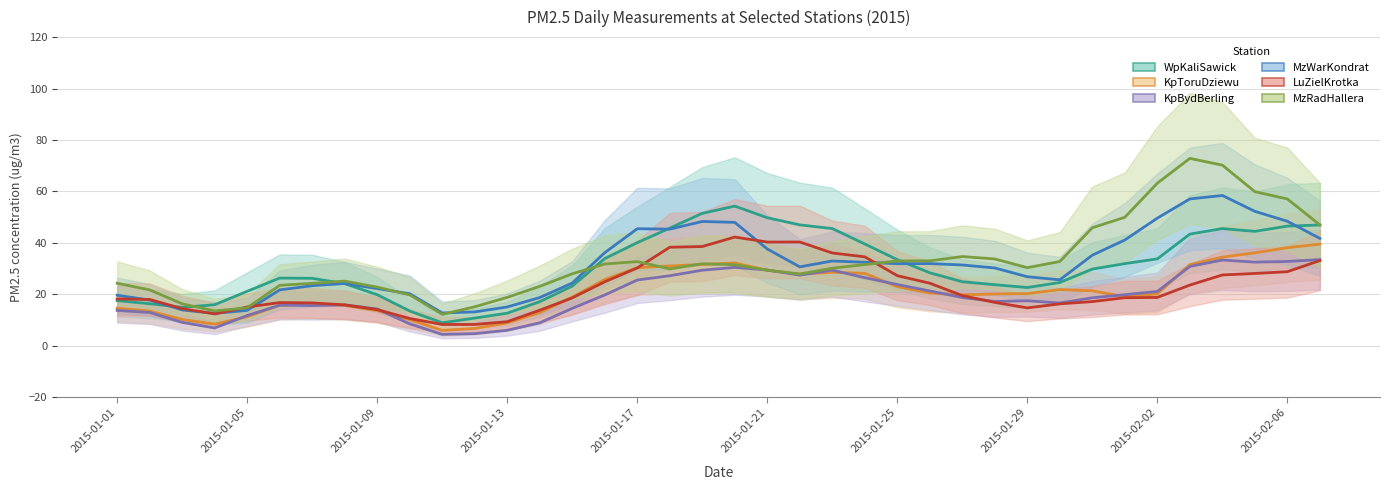

What is the label of the 11th point from the right?

2015-01-28